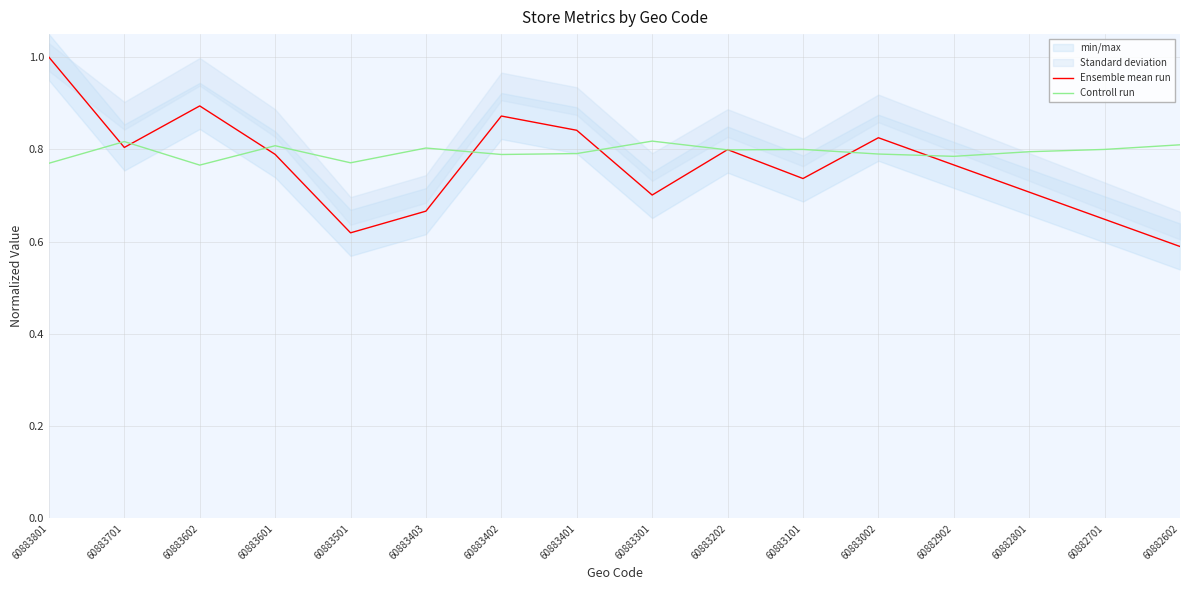

How many interior local peaks does the Ensemble mean run series have?

4